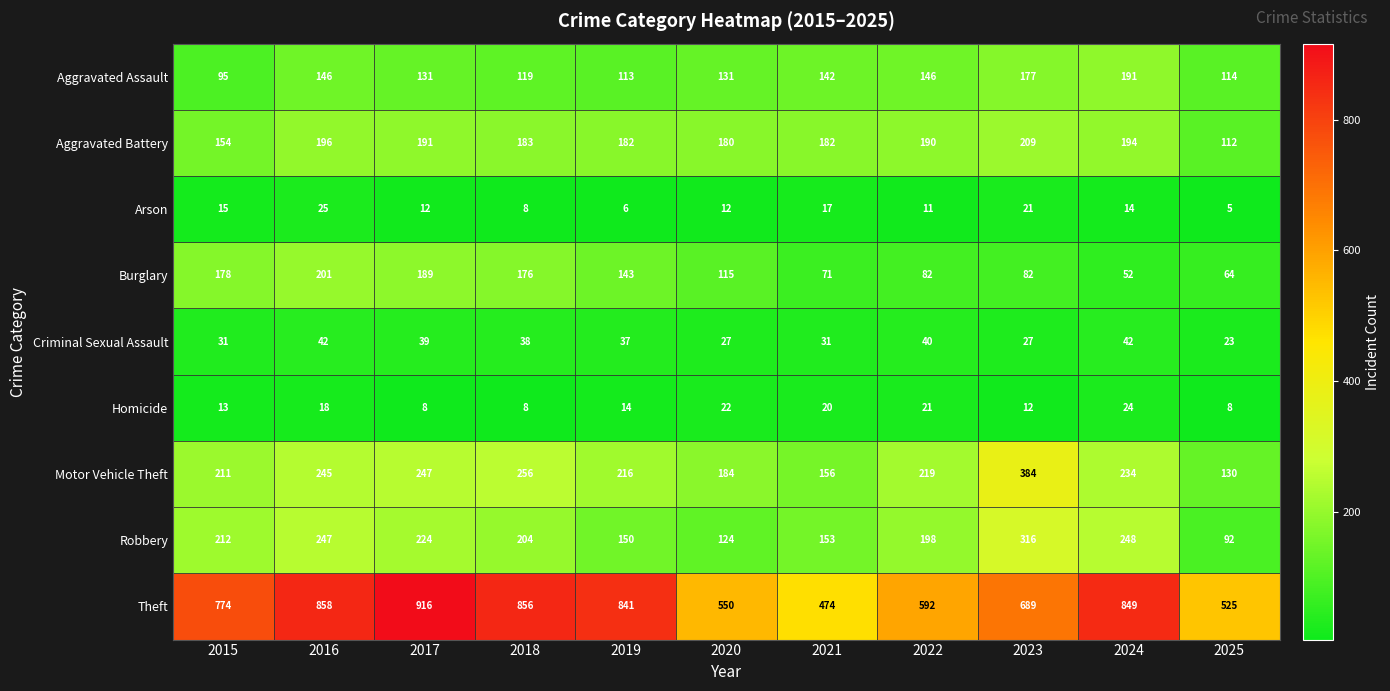

What is the total value across all series at 2021?

1246